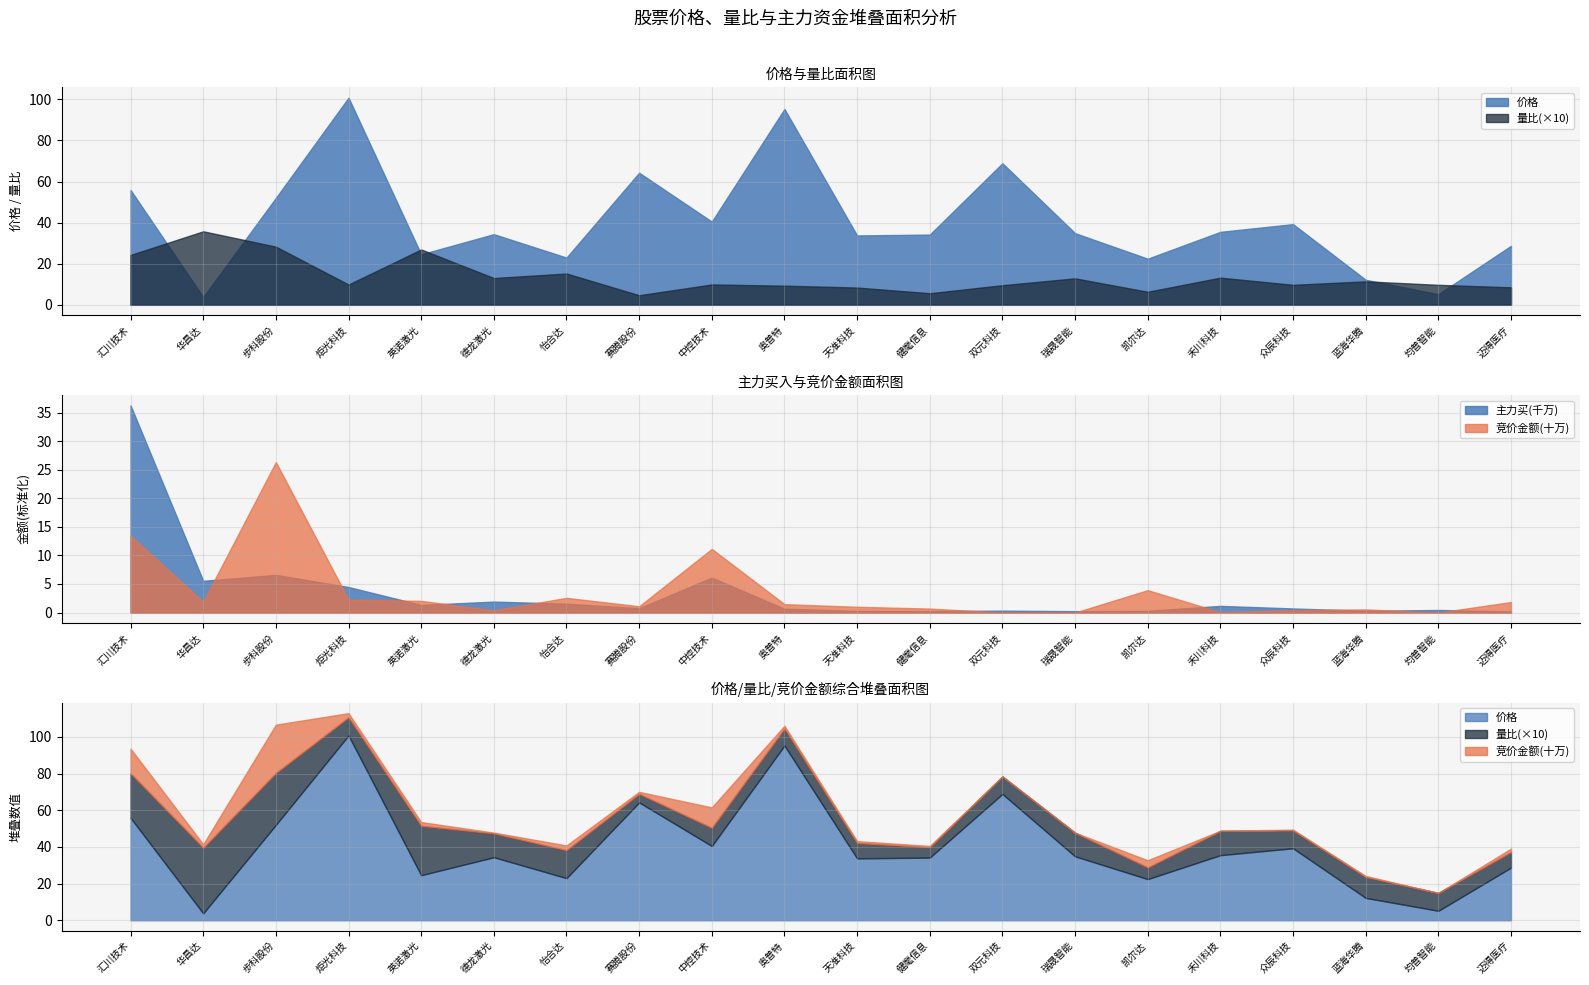

At which category does 竞价金额 reach its first local valley?

华昌达